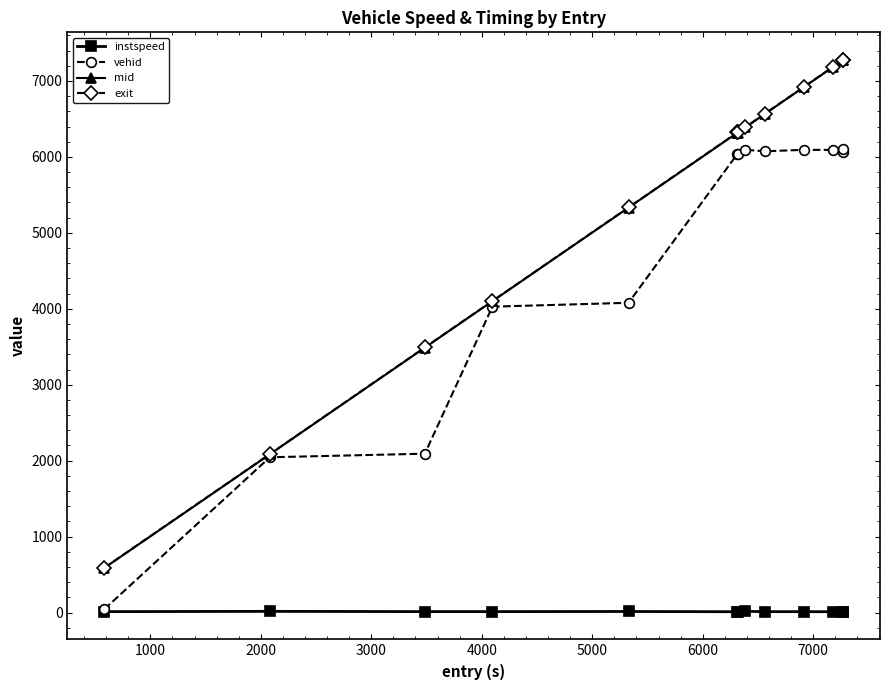

True or false: instspeed has more than 1 points higher than both neighbors.

True